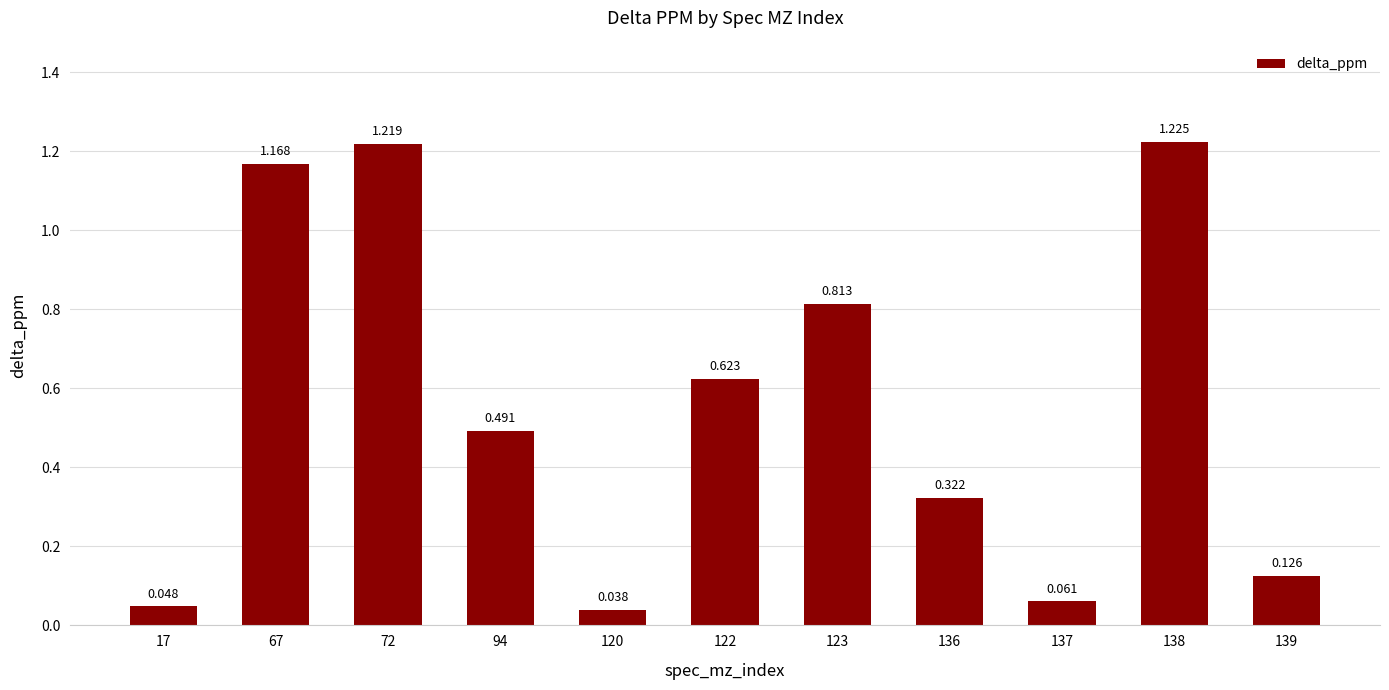

Between 139 and 123, which is larger?

123